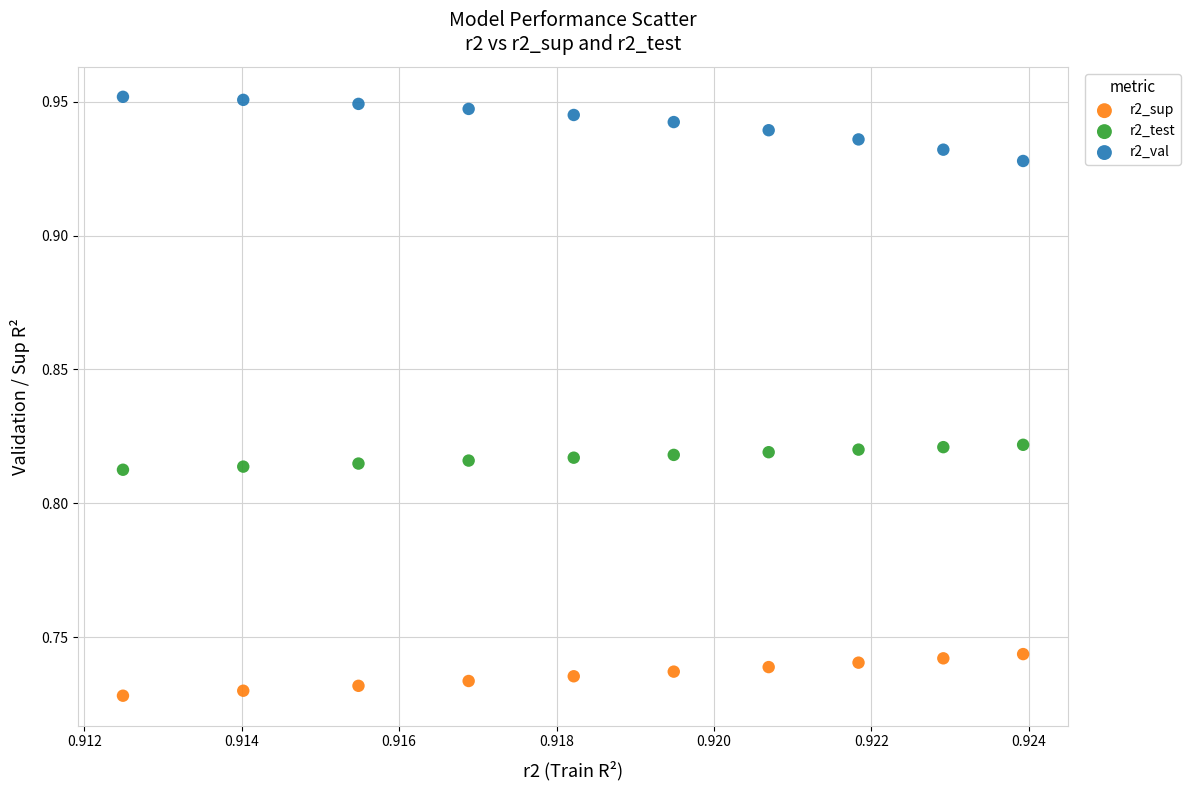

What are all the series names shown in the legend?

r2_sup, r2_test, r2_val